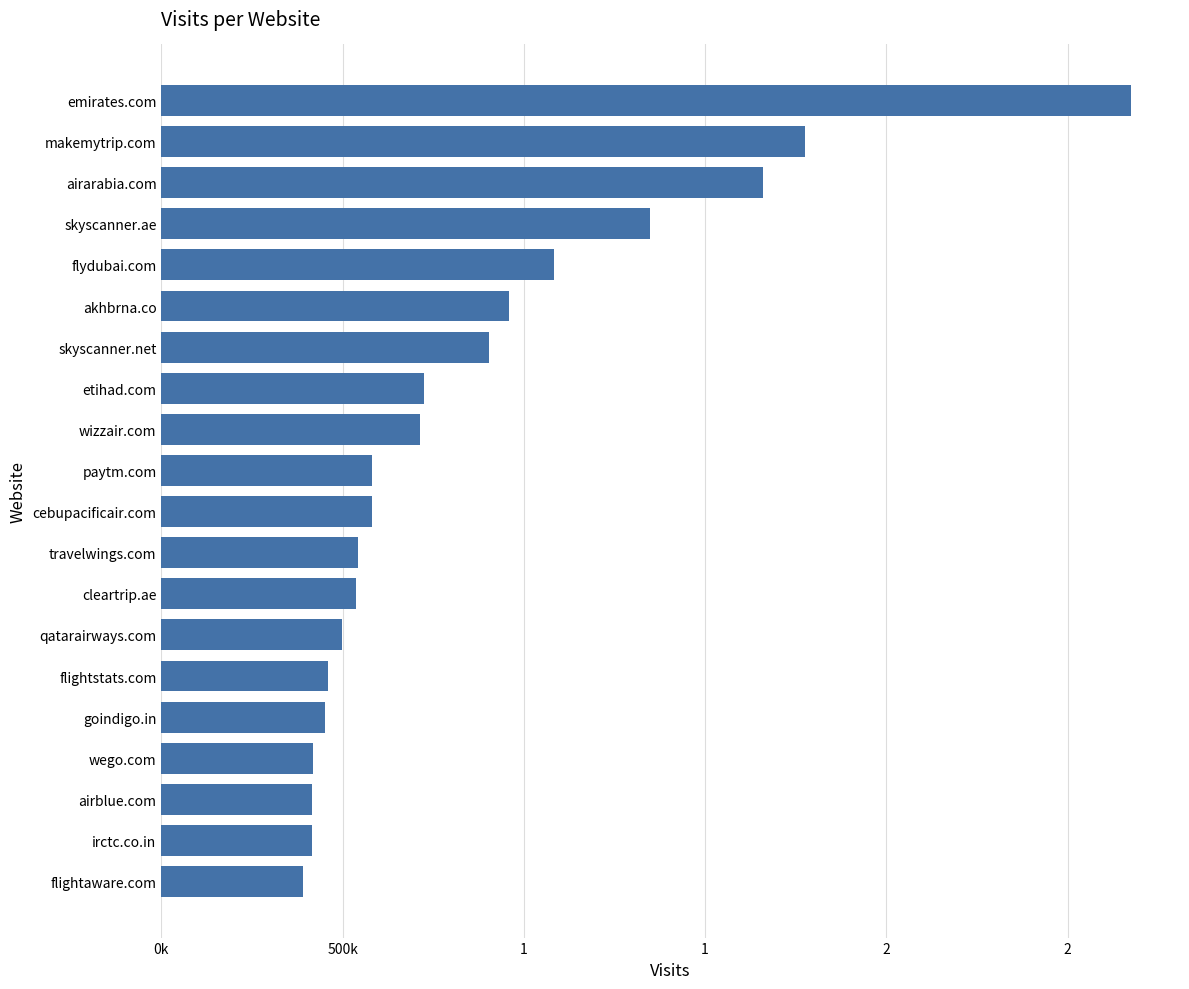

How many bars are there in total?

20